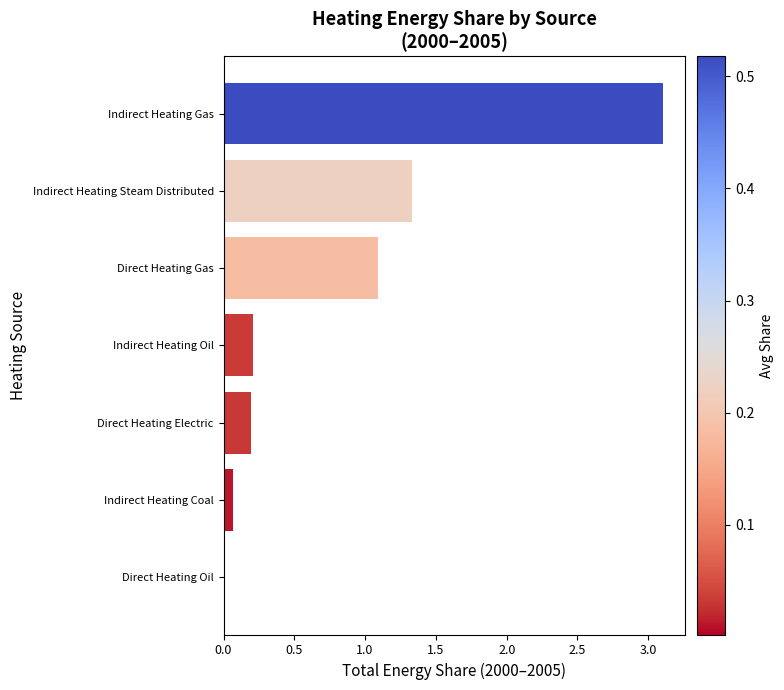

The value at Indirect Heating Steam Distributed is 1.3. True or false?

True